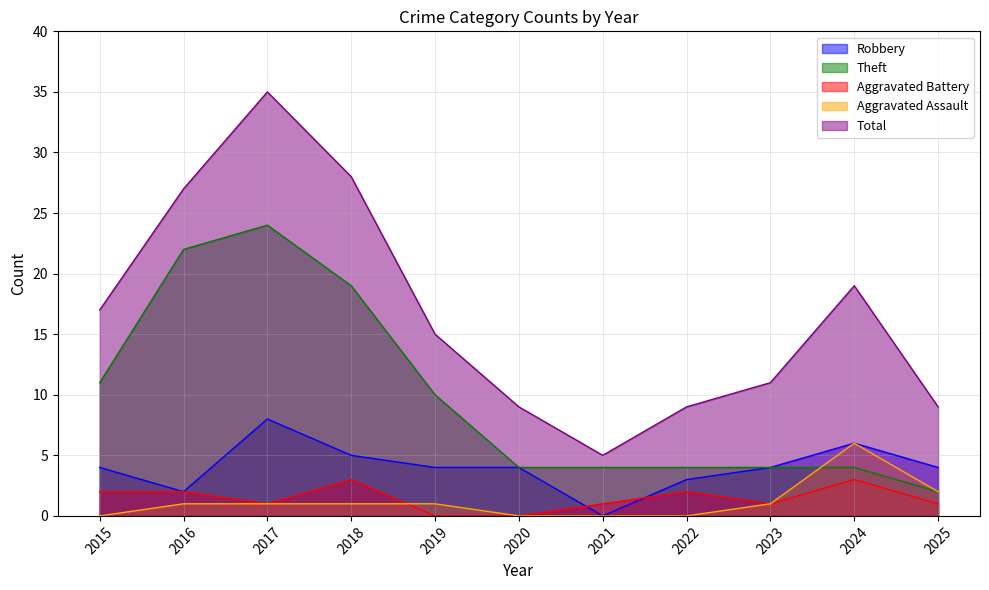

How many series are shown in this chart?

5